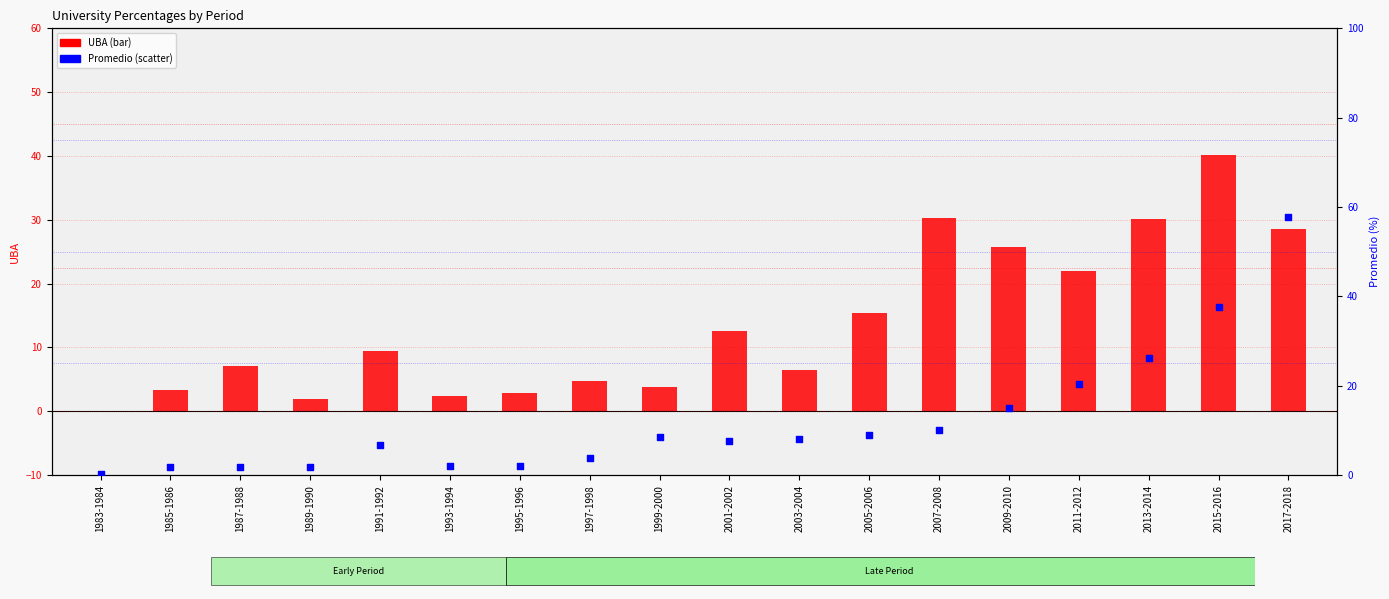

Is the value of UBA at 1983-1984 greater than the value of Promedio at 1993-1994?

No